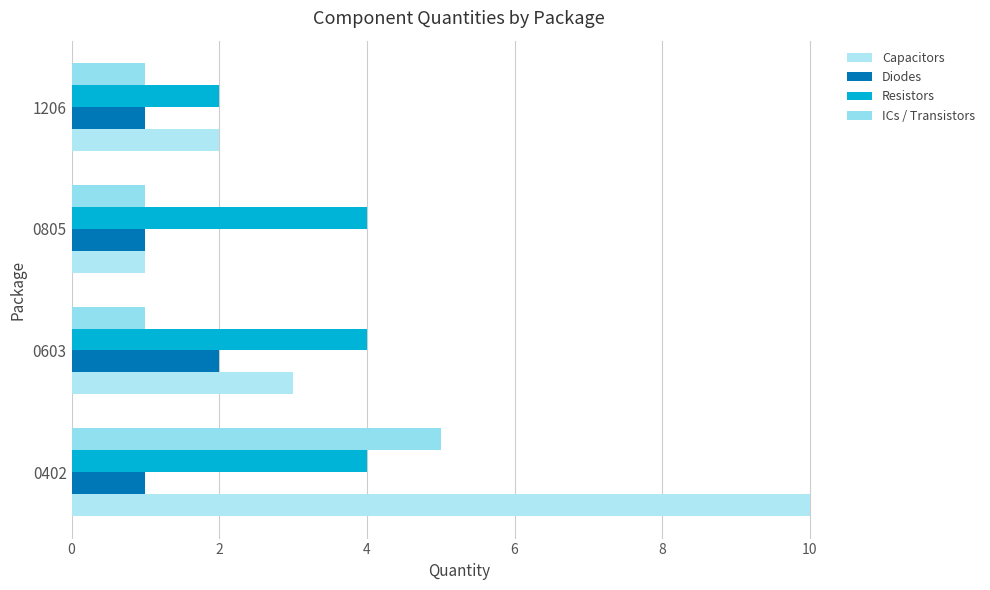

Reading right to left, extract all data points from this chart.

Capacitors: 2	1	3	10
Diodes: 1	1	2	1
Resistors: 2	4	4	4
ICs / Transistors: 1	1	1	5